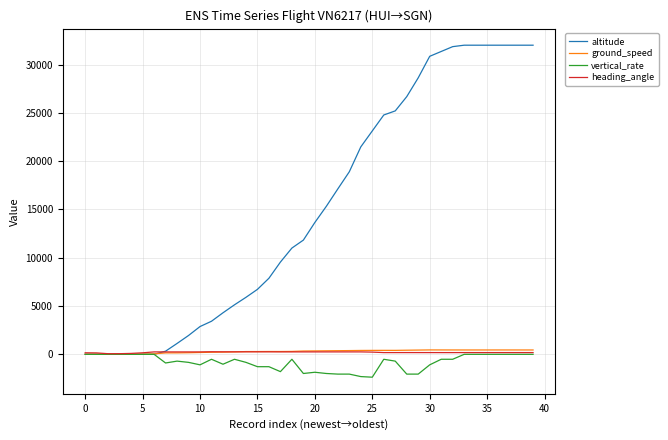

Which series has the largest total across all categories?

altitude